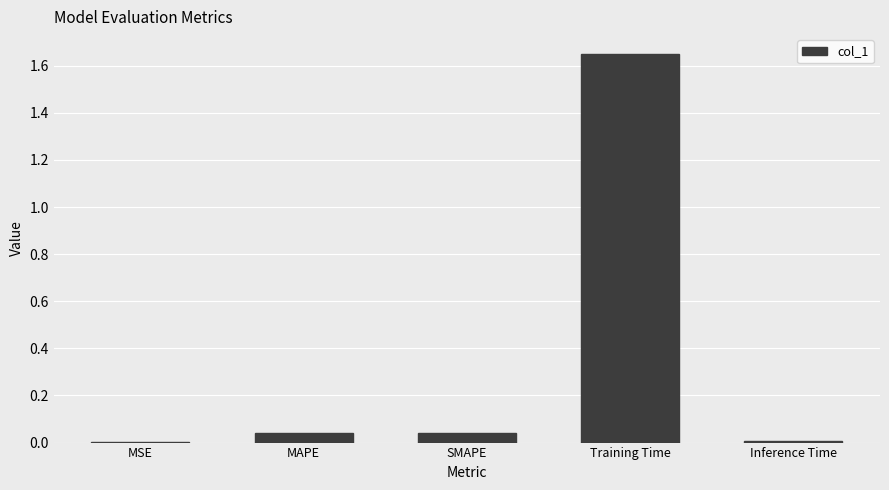

Is it true that the value at MAPE is 0.0?

True